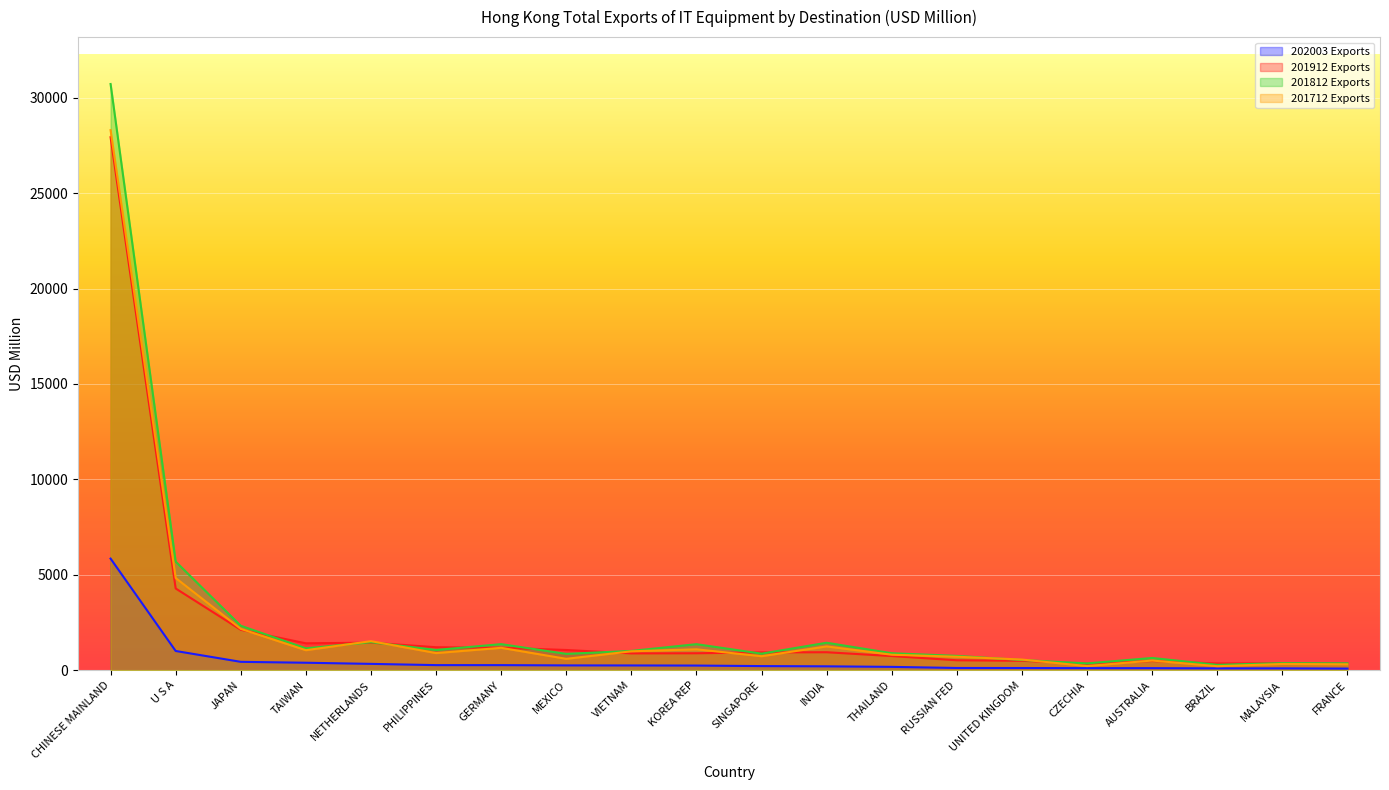

Between AUSTRALIA and INDIA, which is larger?

INDIA